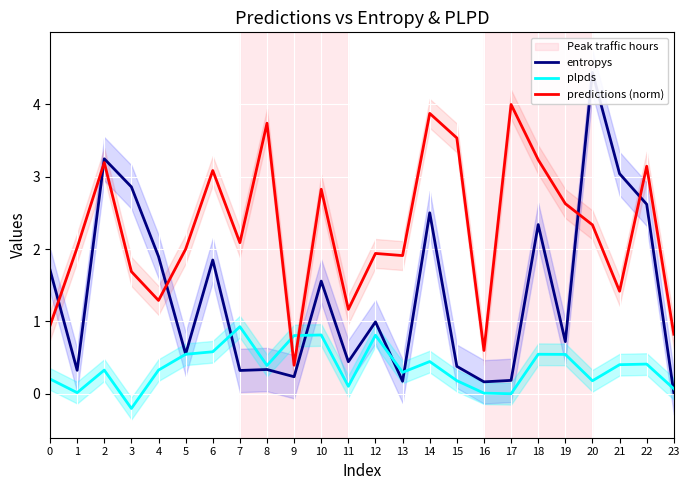

Reading left to right, what are all the values shown in this chart?

entropys: 0=1.7	1=0.3	2=3.2	3=2.9	4=1.9	5=0.5	6=1.8	7=0.3	8=0.3	9=0.2	10=1.6	11=0.4	12=1.0	13=0.2	14=2.5	15=0.4	16=0.2	17=0.2	18=2.3	19=0.7	20=4.4	21=3.0	22=2.6	23=0.0
plpds: 0=0.2	1=0.0	2=0.3	3=-0.2	4=0.3	5=0.5	6=0.6	7=0.9	8=0.4	9=0.8	10=0.8	11=0.1	12=0.8	13=0.3	14=0.4	15=0.2	16=0.0	17=0.0	18=0.5	19=0.5	20=0.2	21=0.4	22=0.4	23=0.1
predictions (norm): 0=0.9	1=2.0	2=3.2	3=1.7	4=1.3	5=2.0	6=3.1	7=2.1	8=3.7	9=0.4	10=2.8	11=1.2	12=1.9	13=1.9	14=3.9	15=3.5	16=0.6	17=4.0	18=3.2	19=2.6	20=2.3	21=1.4	22=3.1	23=0.8